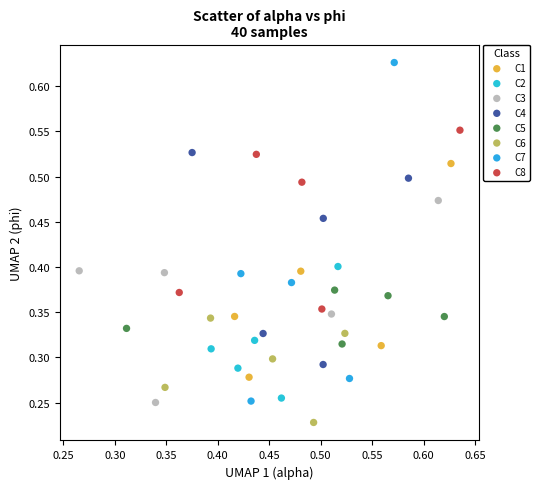

Which series contains the highest Y value?

C7